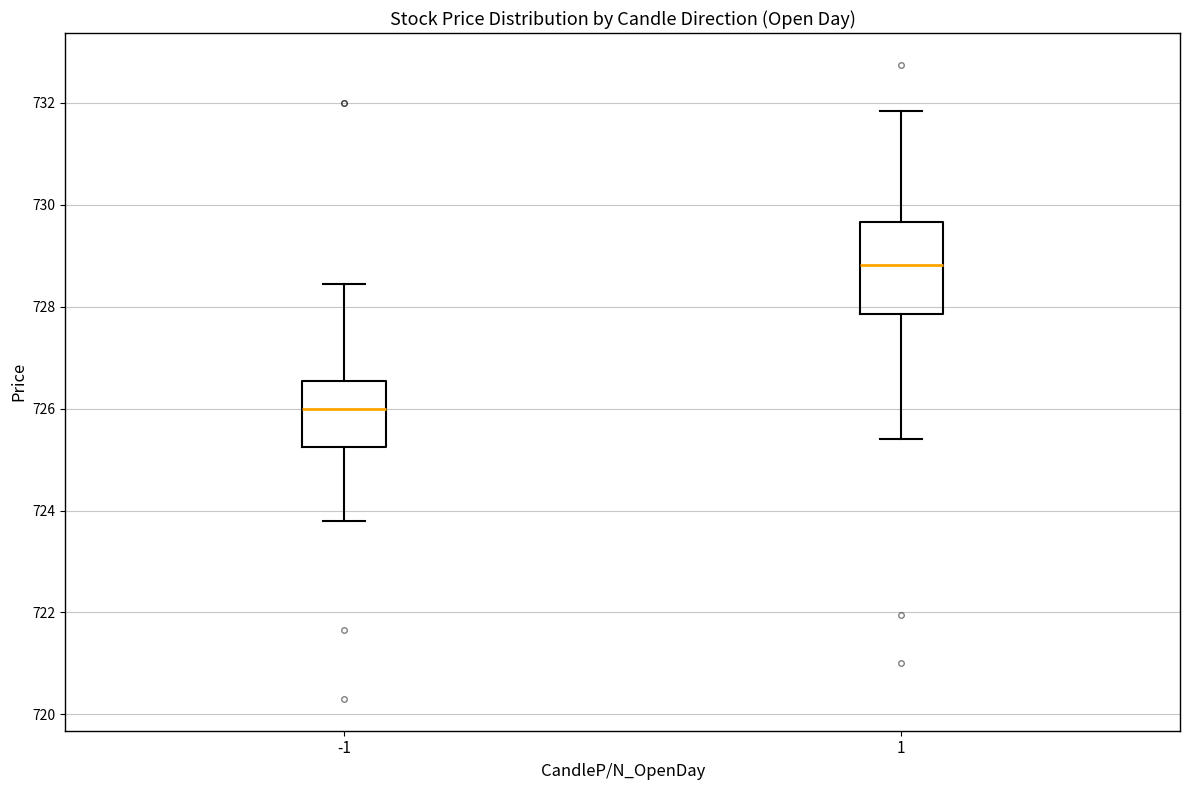

Which box is the tallest, from its lower edge to its upper edge?

1